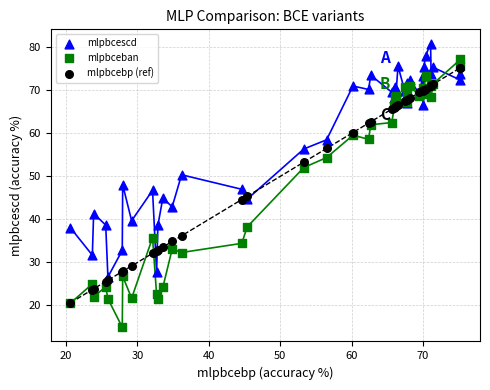

What are all the series names shown in the legend?

mlpbcescd, mlpbceban, mlpbcebp (ref)